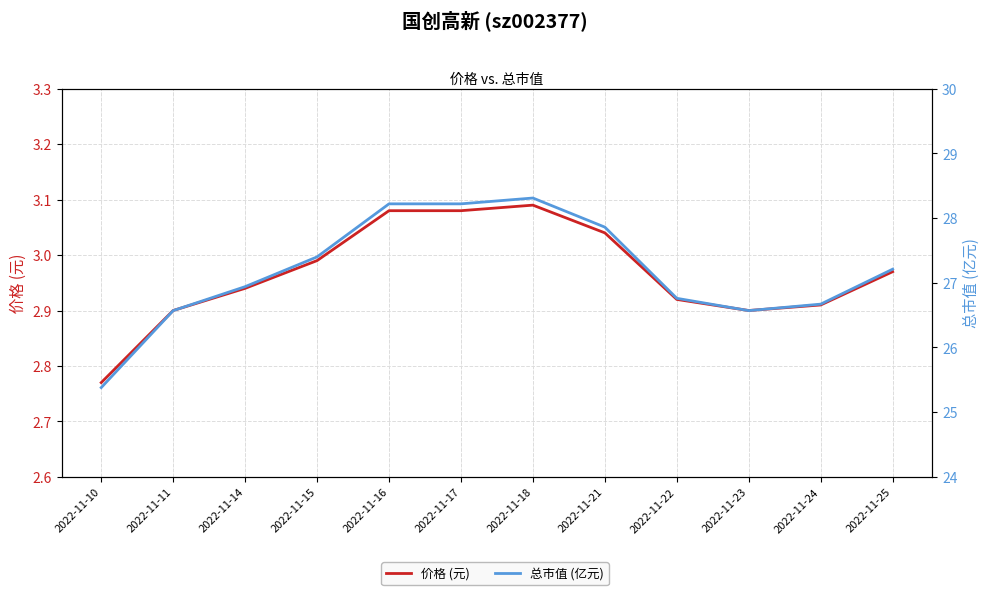

Reading left to right, list all the values displayed in this chart.

价格 (元): 2.8	2.9	2.9	3.0	3.1	3.1	3.1	3.0	2.9	2.9	2.9	3.0
总市值 (亿元): 25.4	26.6	26.9	27.4	28.2	28.2	28.3	27.9	26.8	26.6	26.7	27.2